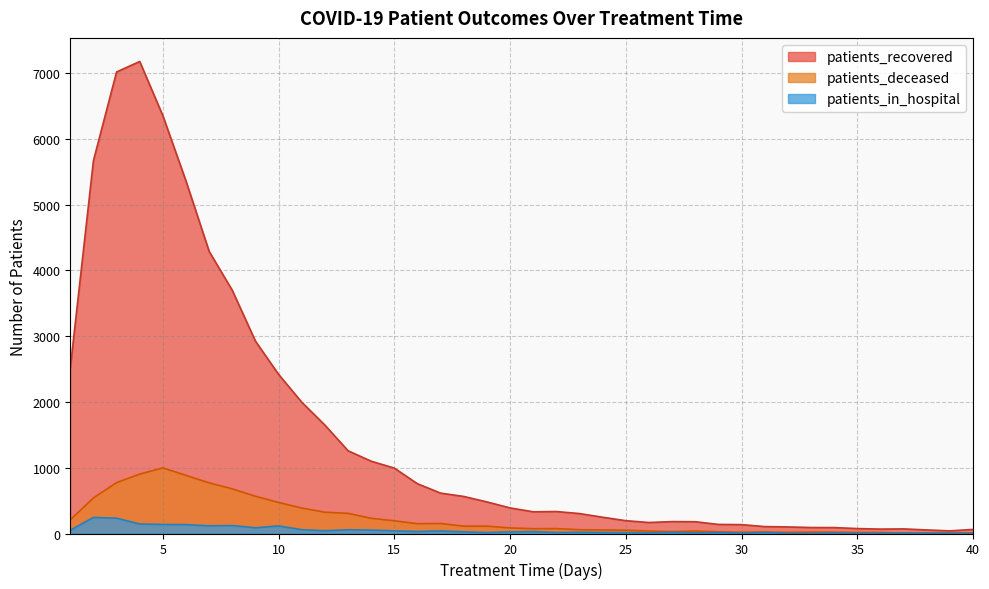

Which series changed the most between 8 and 34?

patients_recovered